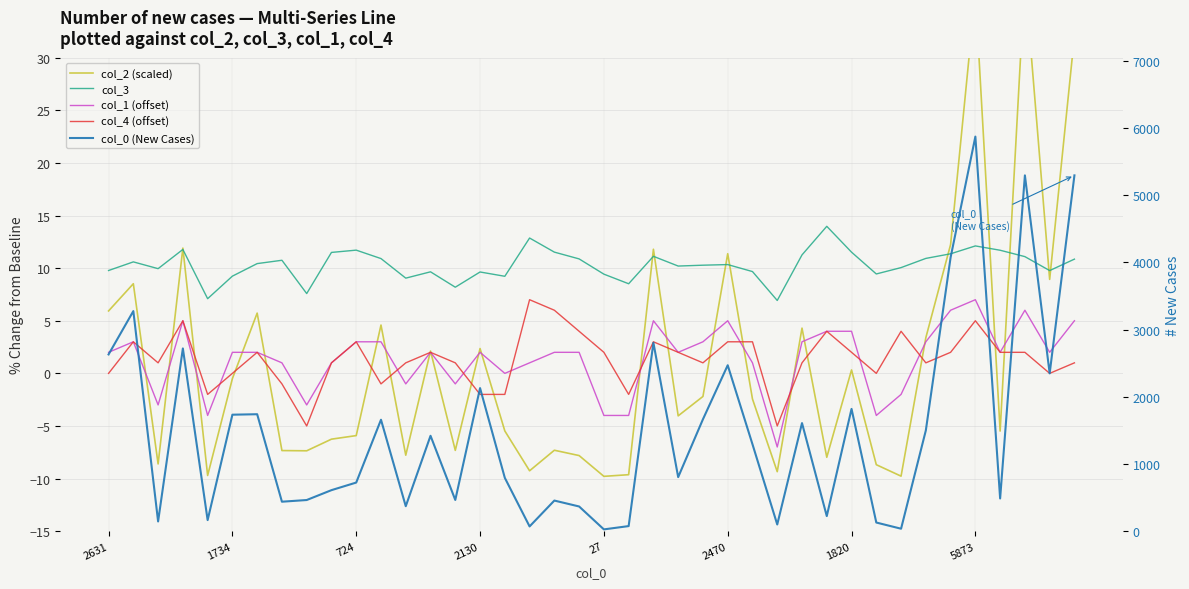

Does the chart display data point markers on the line(s)?

No